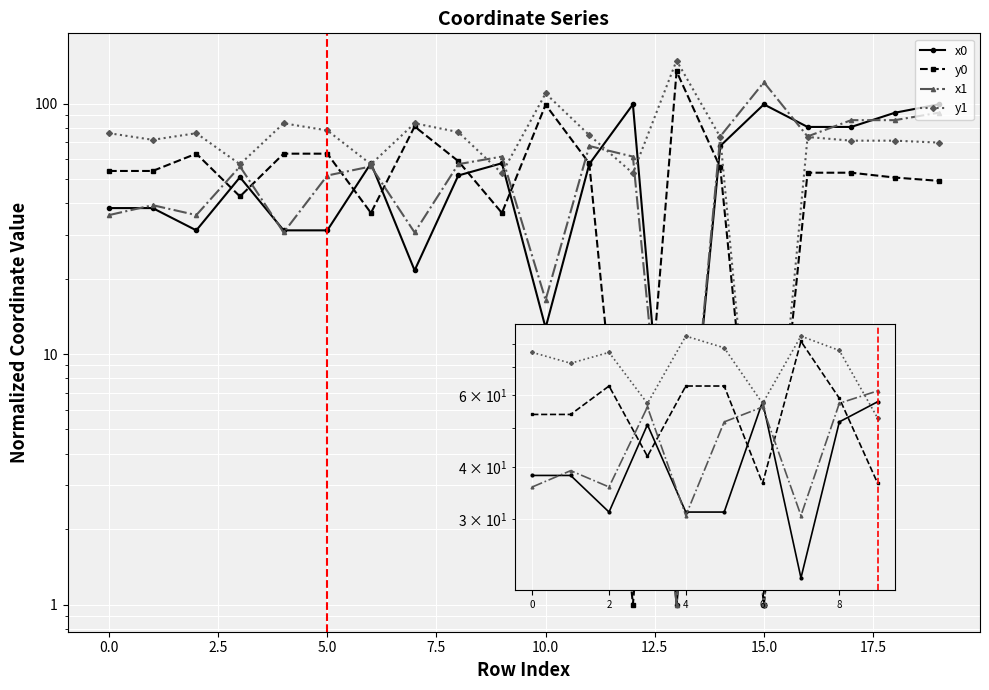

After their last crossing, which series has the higher values: x1 or y1?

x1